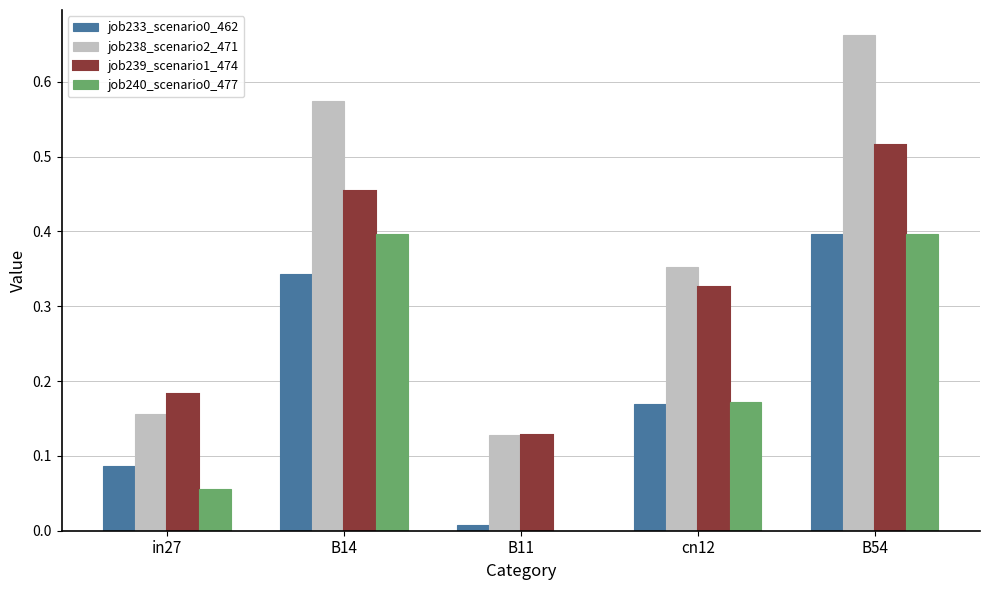

How many groups of bars are there?

5